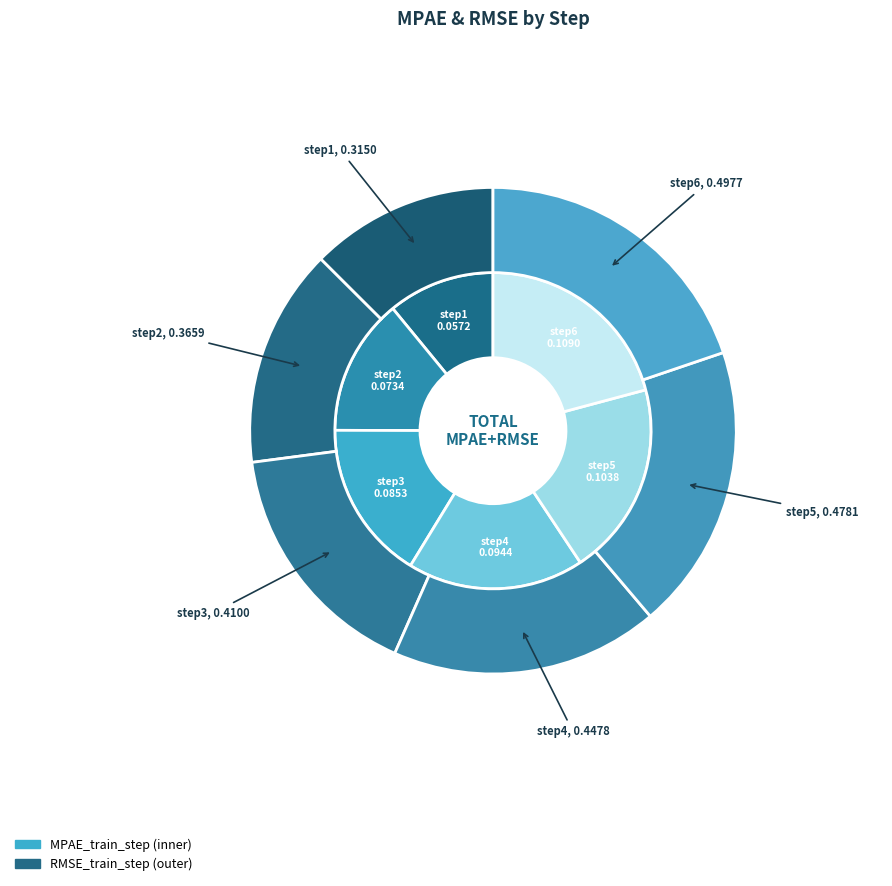

The step3 slice represents 25% of the pie. True or false?

False